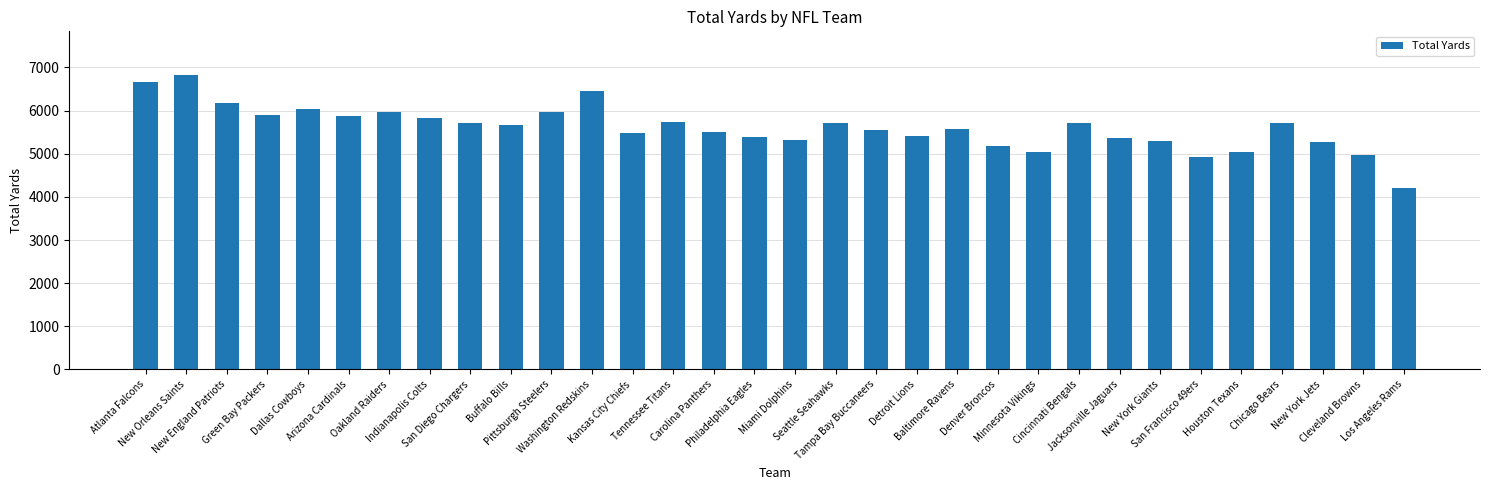

Which label corresponds to the largest value in the chart?

New Orleans Saints